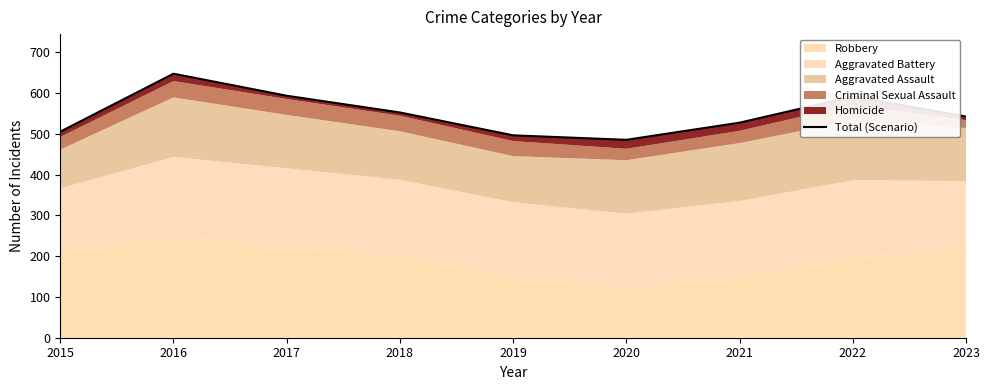

What is the difference between the second highest and second lowest values?

97